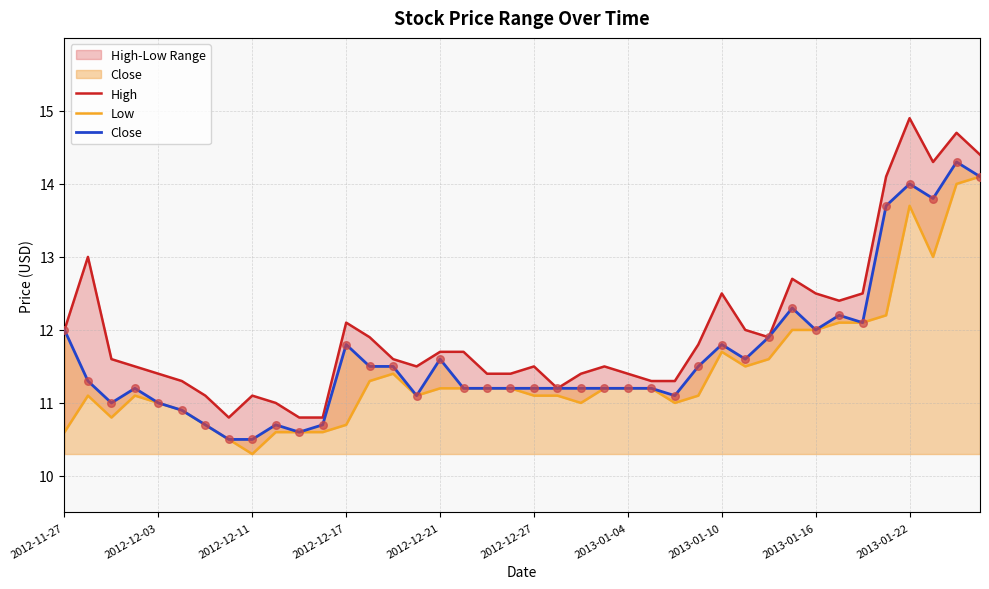

Which series reaches the minimum Y coordinate?

Low